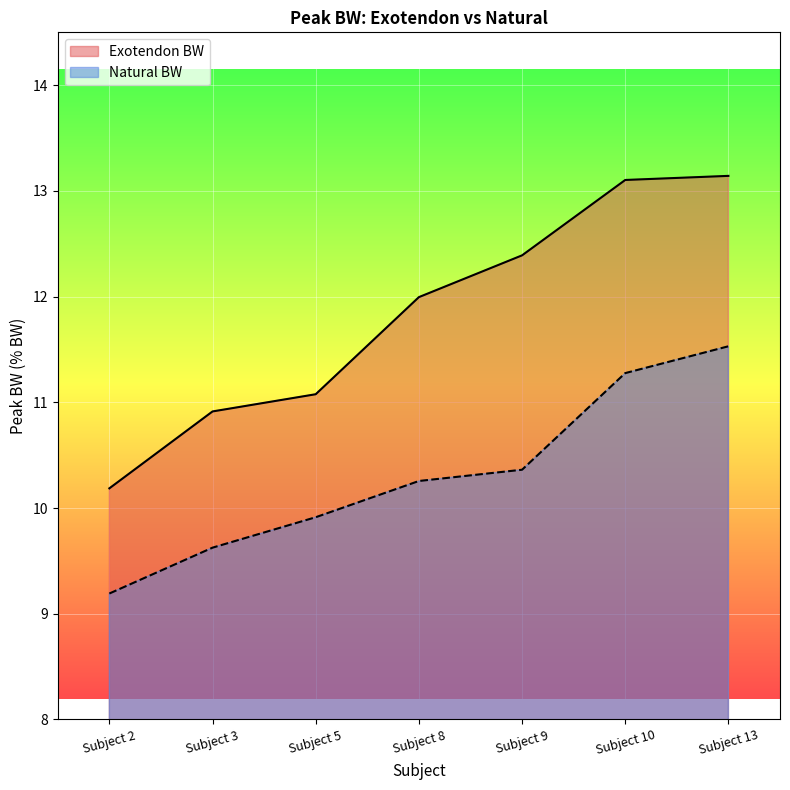

What is the sum of the Natural BW values at Subject 5 and Subject 13?

21.4